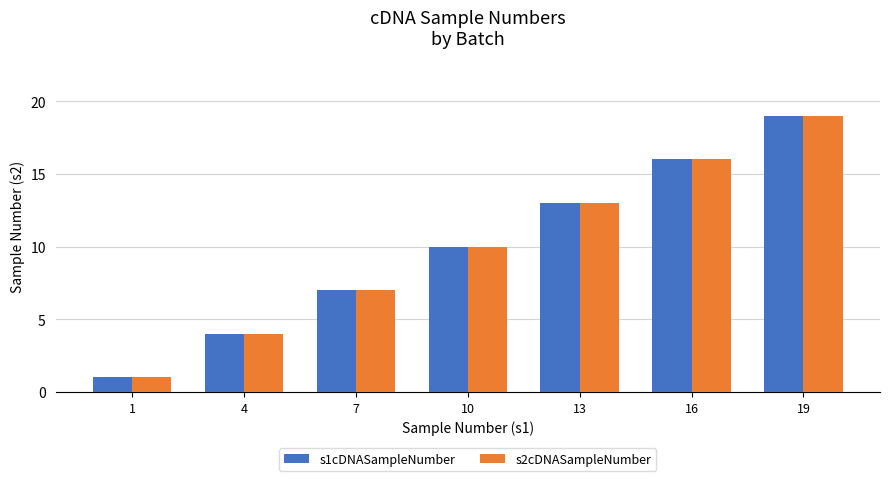

Count the number of categories in the chart.

7